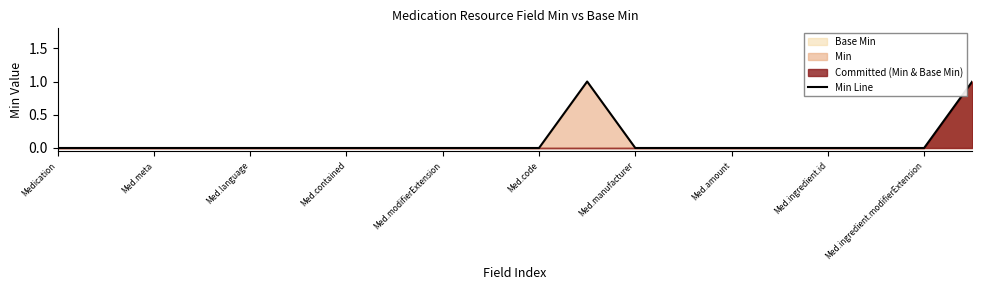

Reading right to left, list all the values displayed in this chart.

1	0	0	0	0	0	0	0	1	0	0	0	0	0	0	0	0	0	0	0